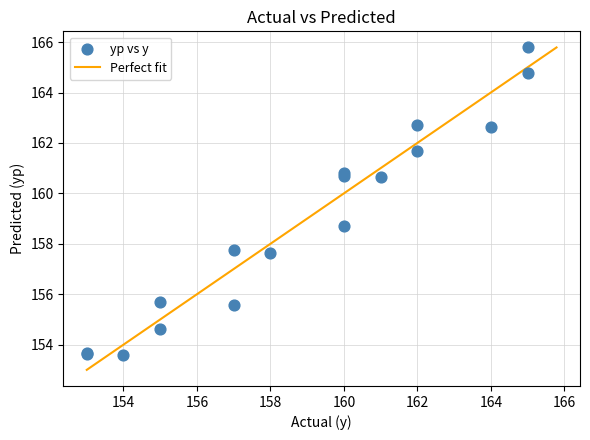

What Y value in the scatter plot is closest to 159?

158.7